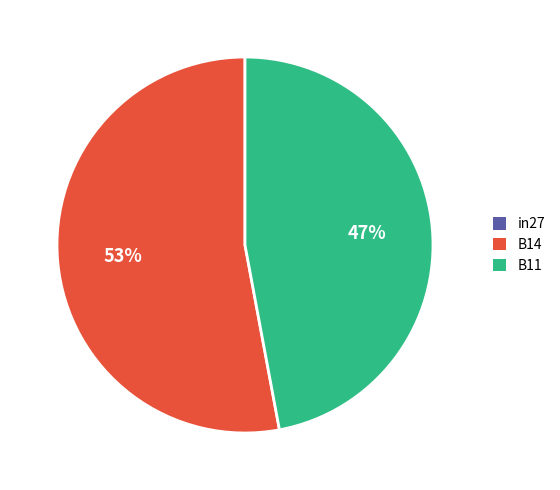

To the nearest percent, what is the difference between the largest and smallest slice percentages?

6%